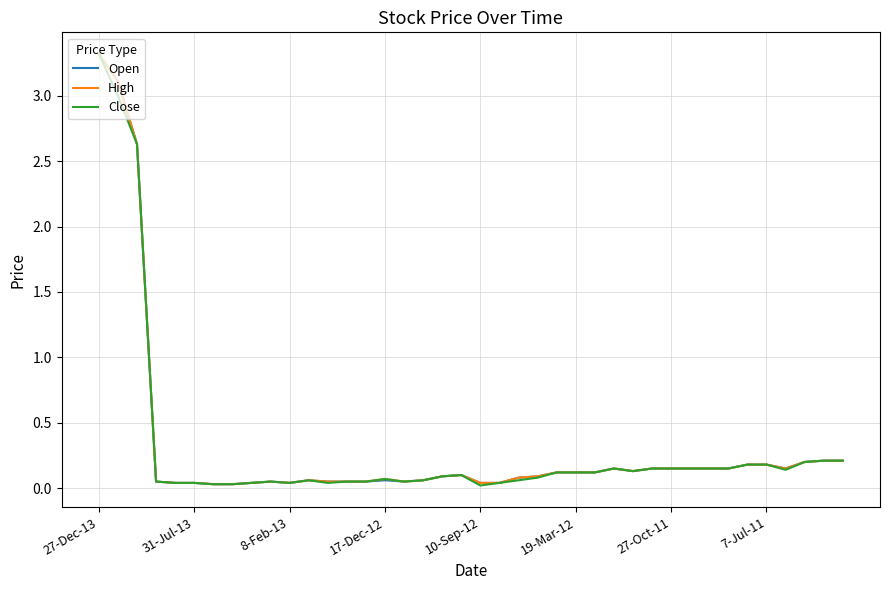

What is the greatest value displayed?

3.3